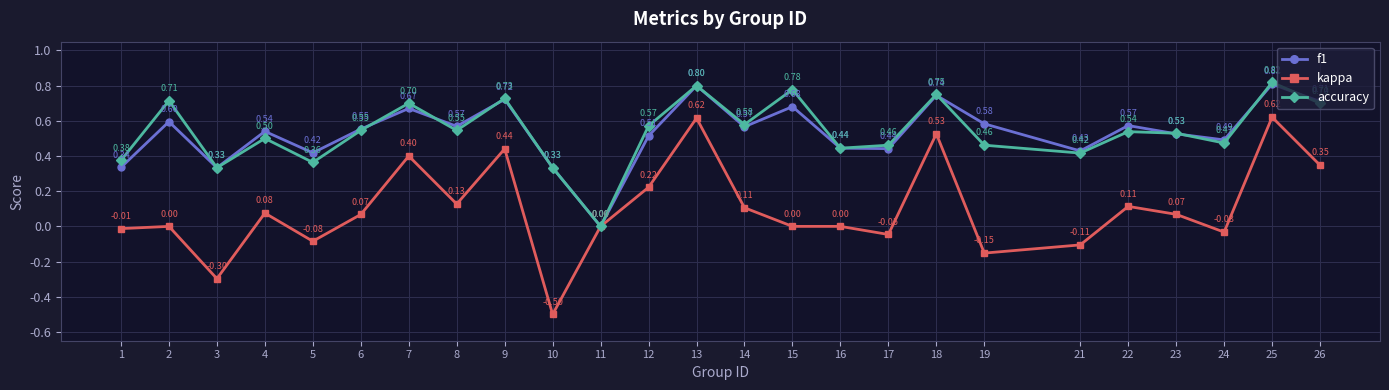

At 7, list the series in order from smallest to largest.

kappa, f1, accuracy